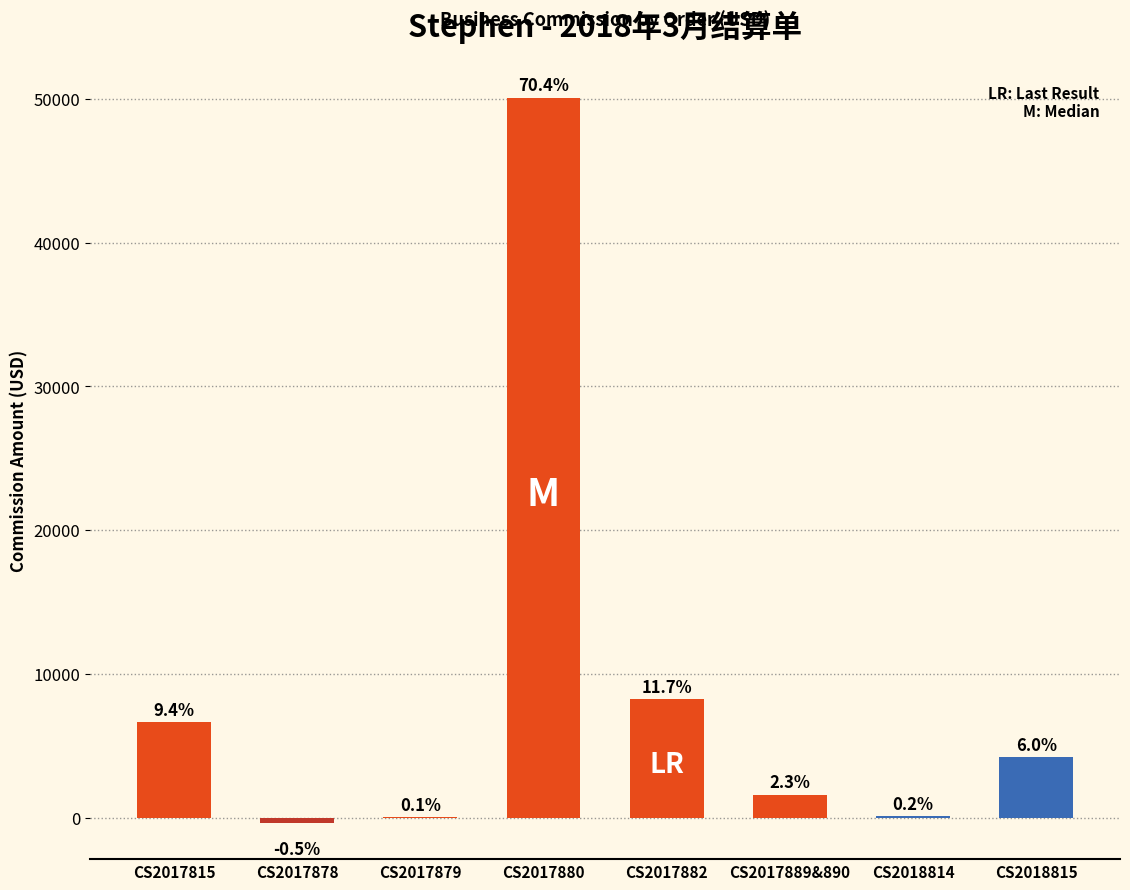

What is the value of the 2nd bar from the left?

-325.5